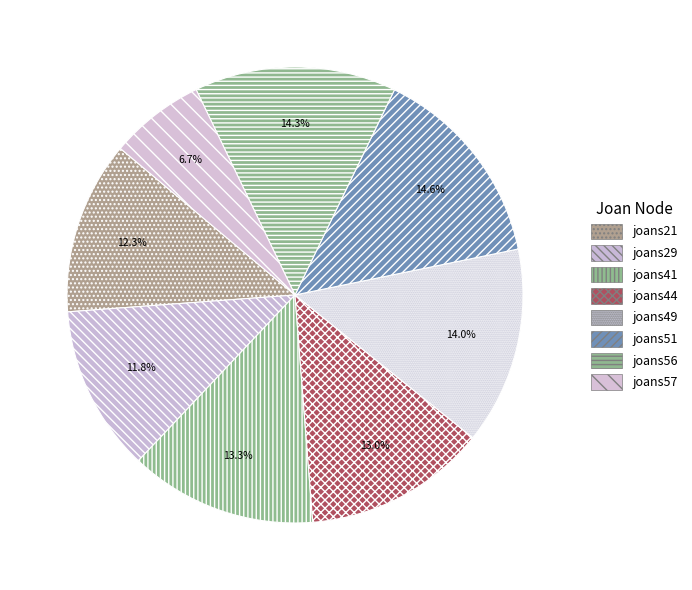

Is there any slice that represents more than half of the pie?

No